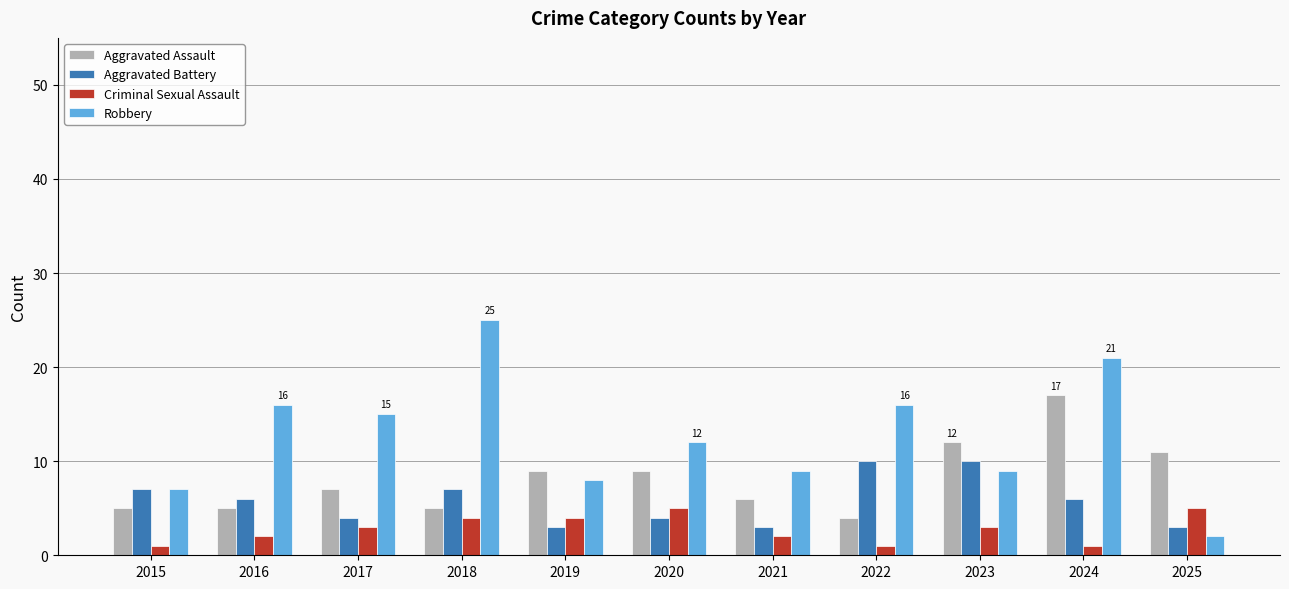

What is the difference between the highest and lowest values at 2015?

6